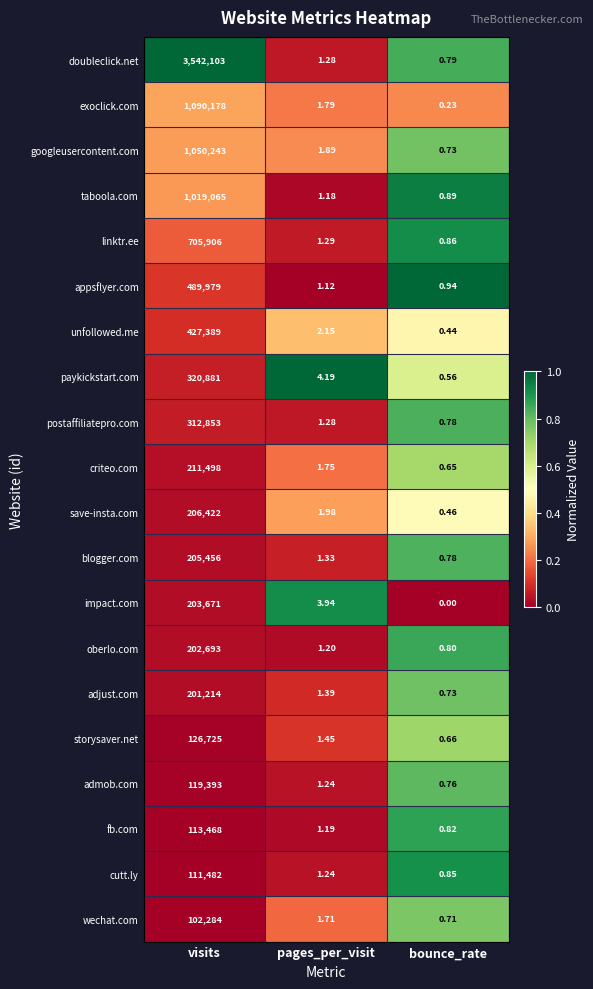

At which category is the sum across all series the highest?

visits